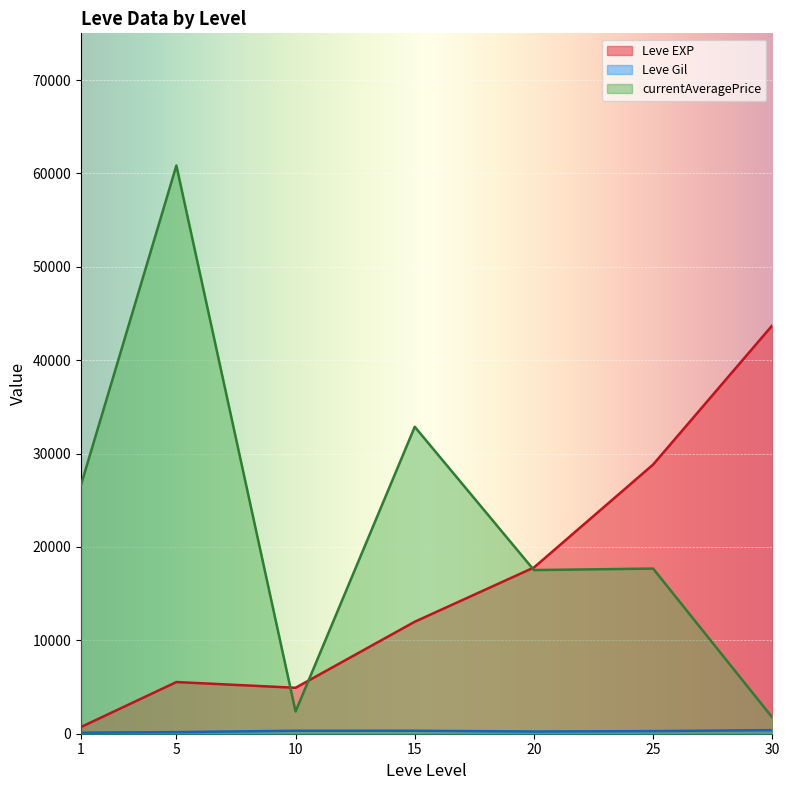

At how many categories does at least one series exceed 7422?

6